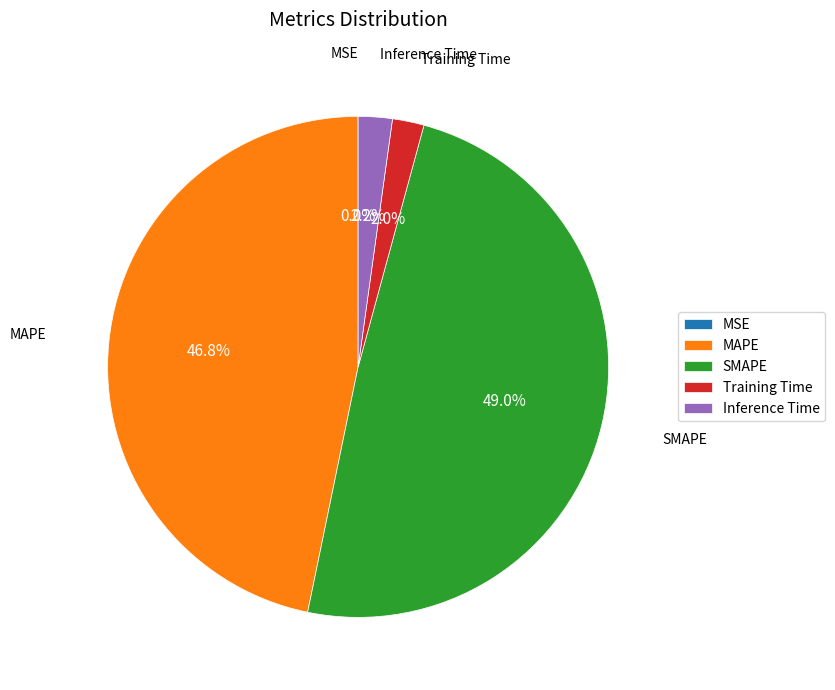

Which slice is the largest?

SMAPE